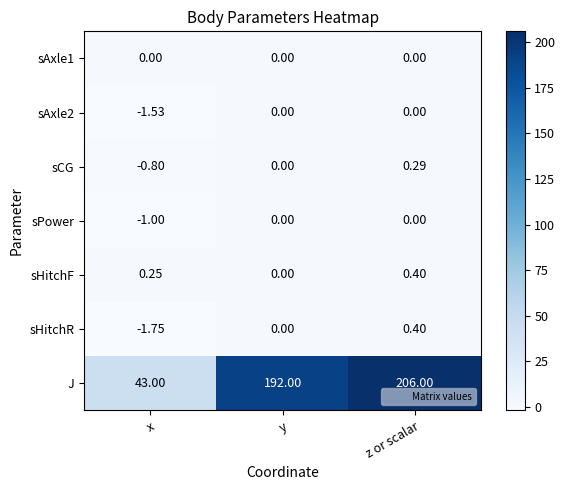

How many values in the sPower series are below 0?

1